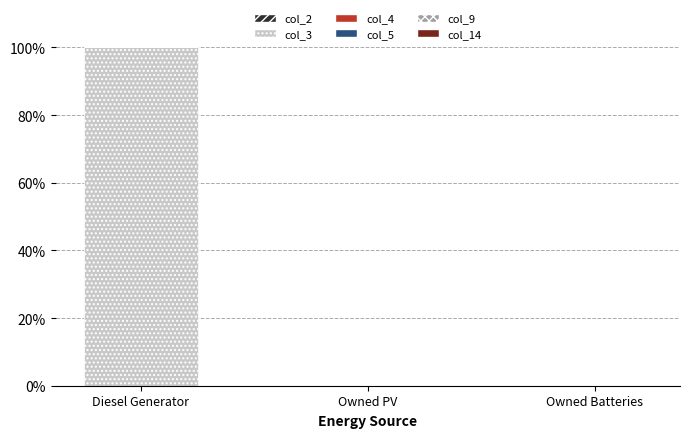

What is the sum of the values at Diesel Generator and Owned PV?

100